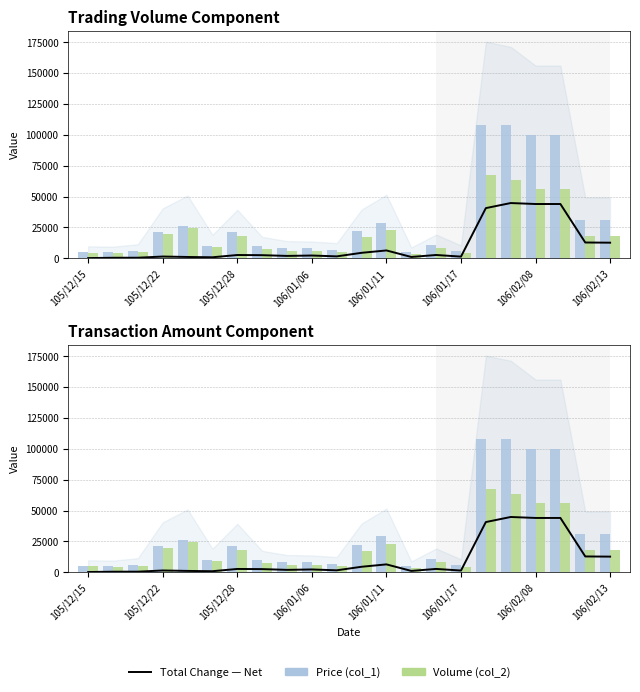

How many groups of bars are there?

22